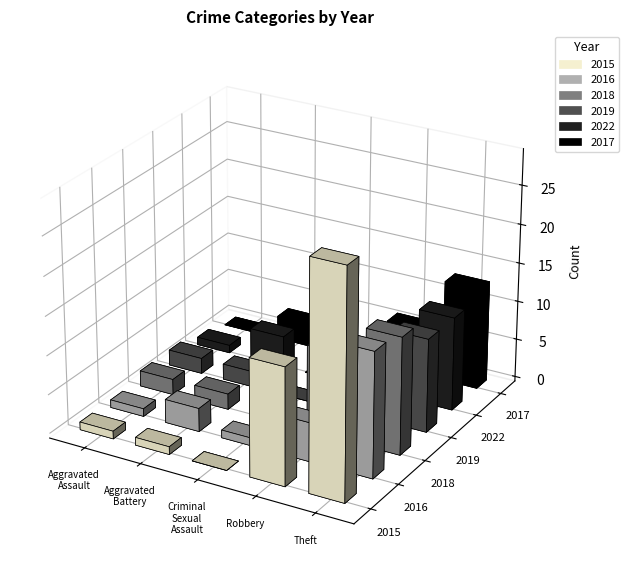

Which series changed the most between Criminal Sexual Assault and Theft?

2015